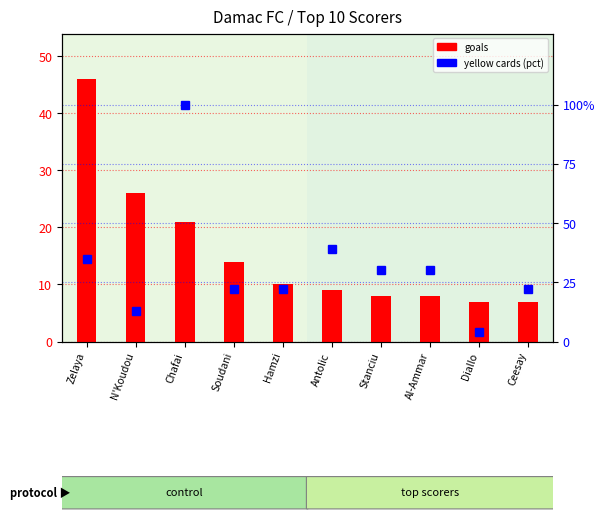

Rank the series at N'Koudou from highest to lowest value.

goals, yellow_cards